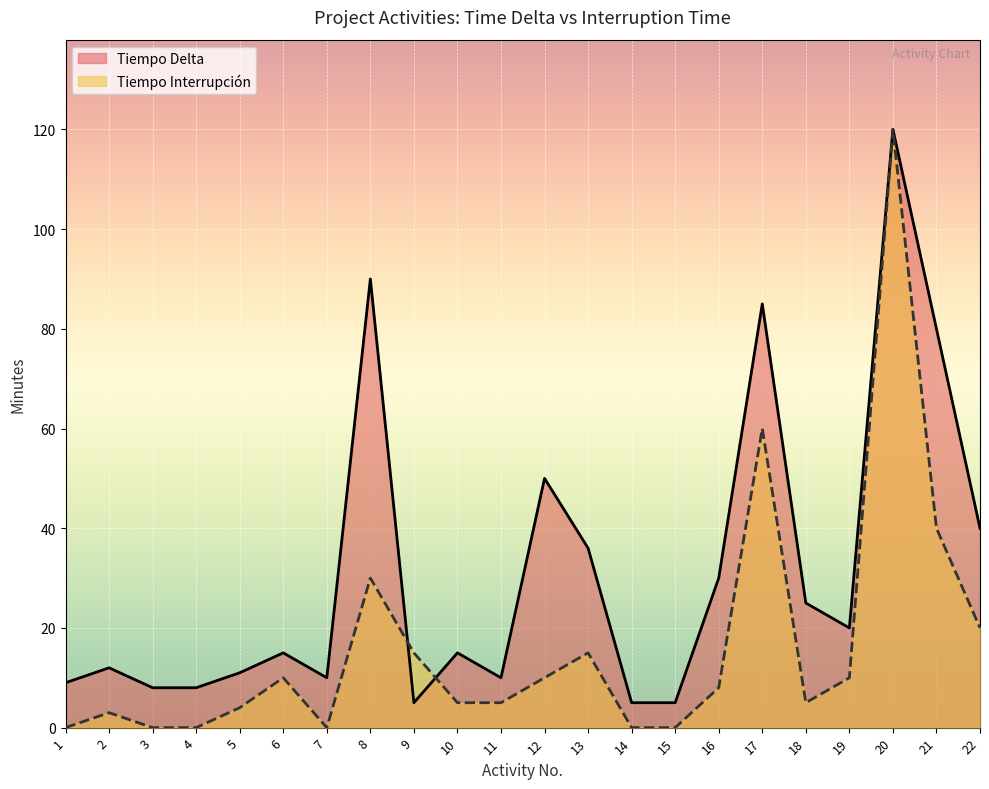

The Tiempo Interrupción series shows 10 at 6. True or false?

True